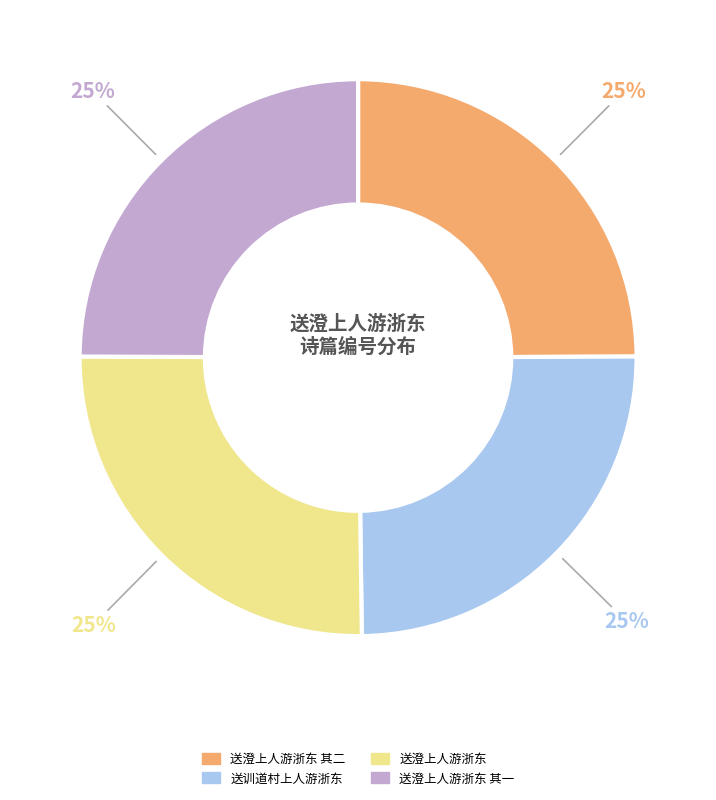

Does any single category account for the majority?

No